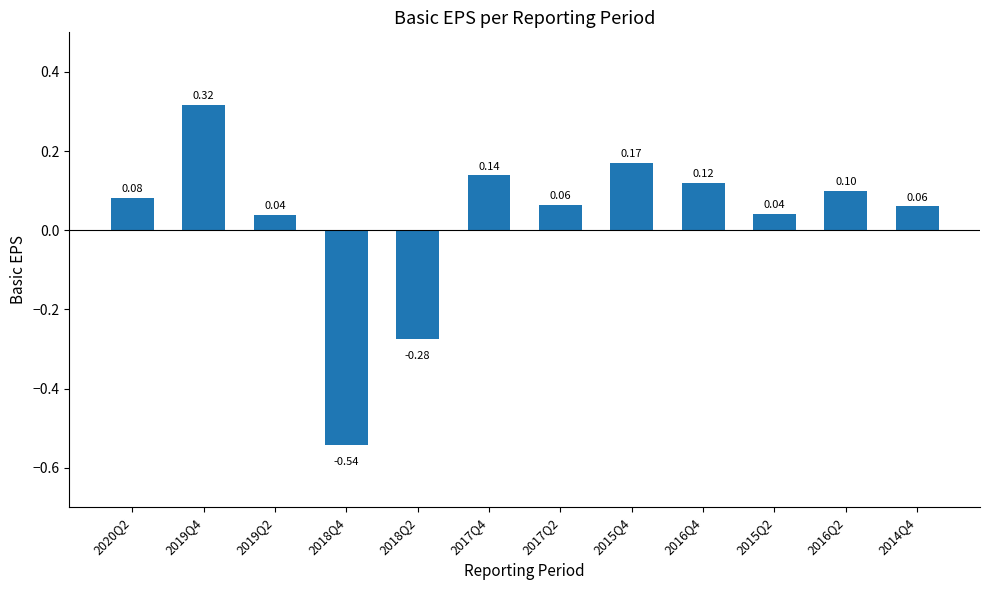

What is the change in value from 2018Q4 to 2018Q2?

+0.3